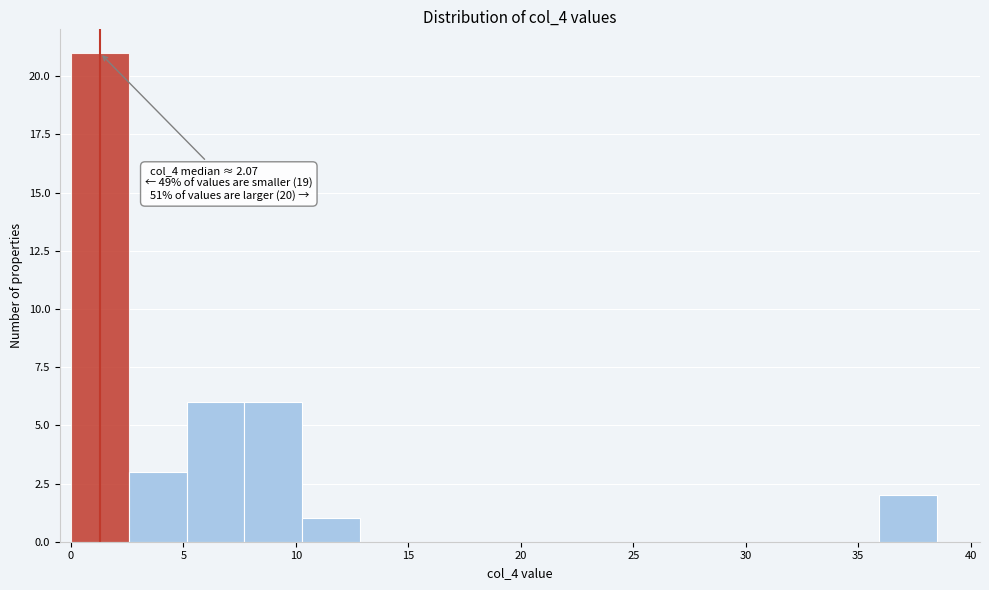

Over which range of the x-axis is the bar tallest?

0.0 to 2.5